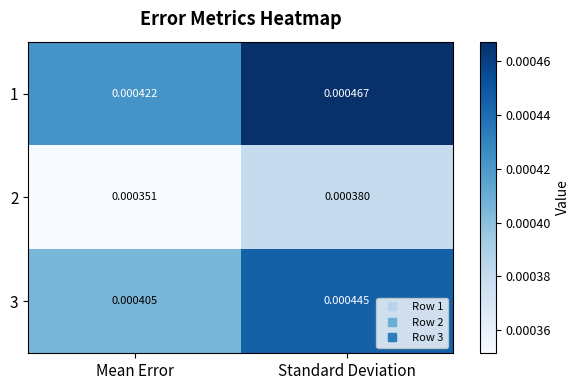

At which label is 1 closest to 0?

Mean Error